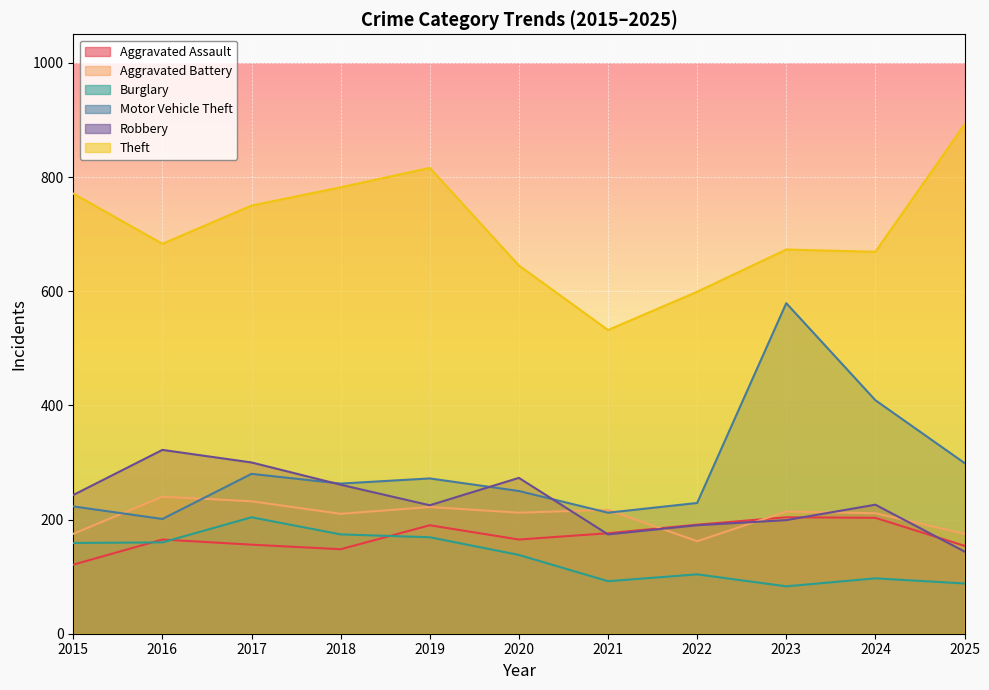

How many lines are shown in the chart?

6